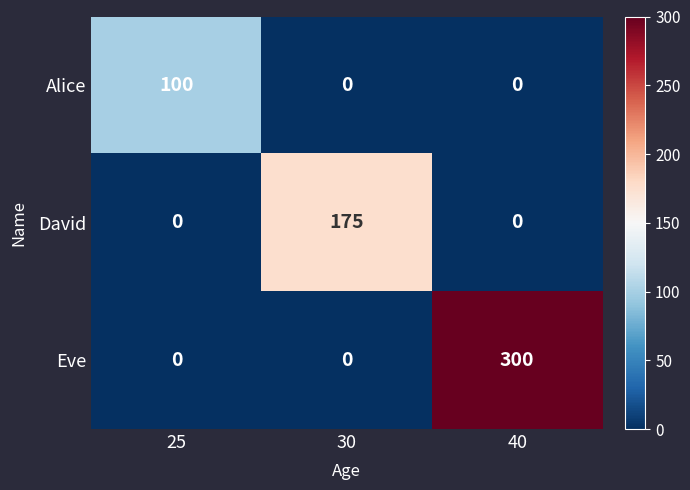

What is the sum of the Eve values at 30 and 40?

300